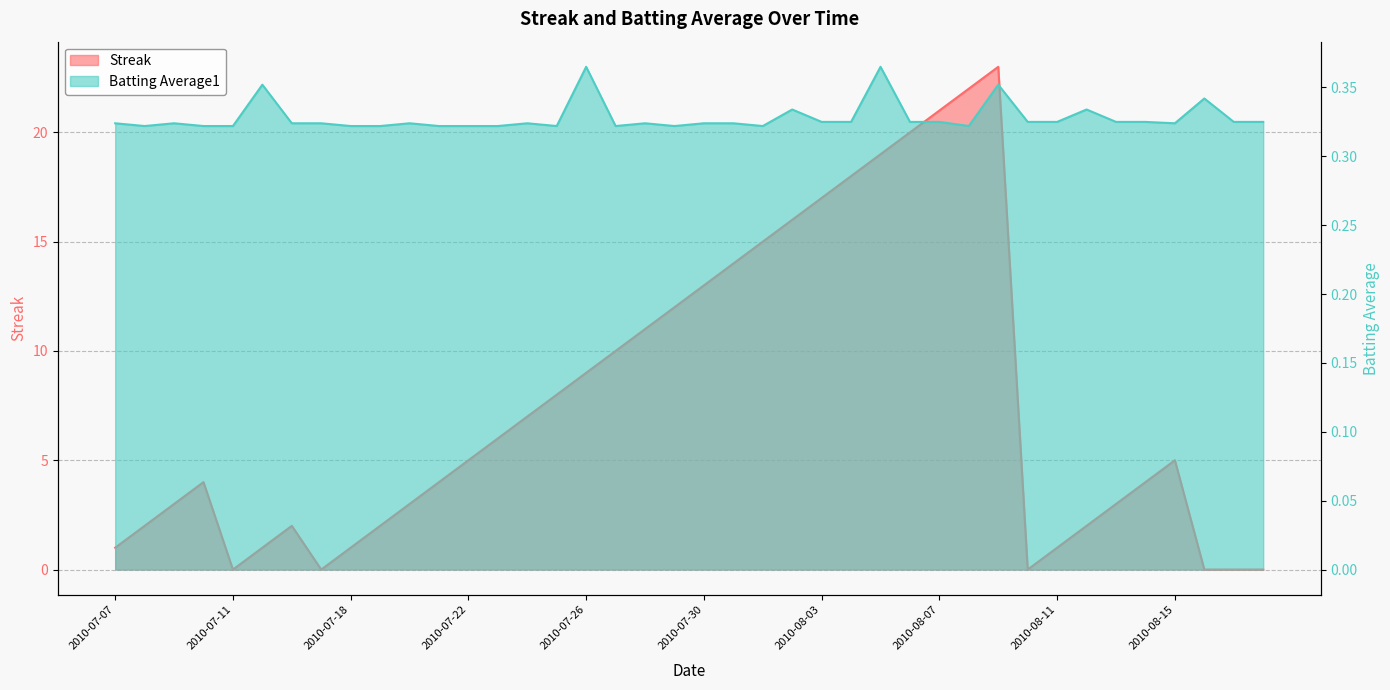

How many times do Streak and Batting Average1 cross each other?

7